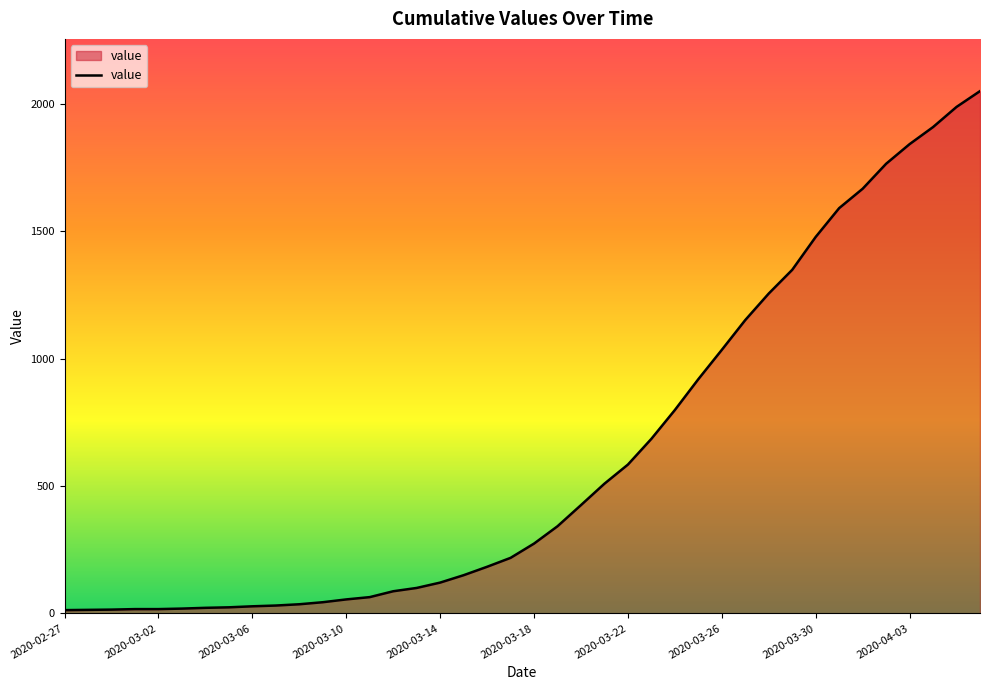

What is the maximum value shown in the chart?

2049